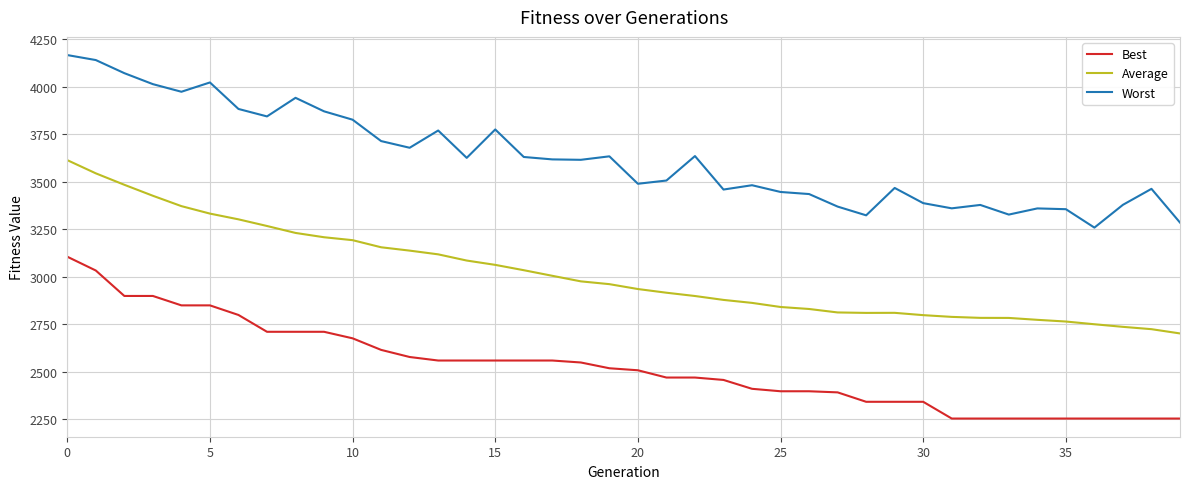

Which series has the largest total across all categories?

Worst